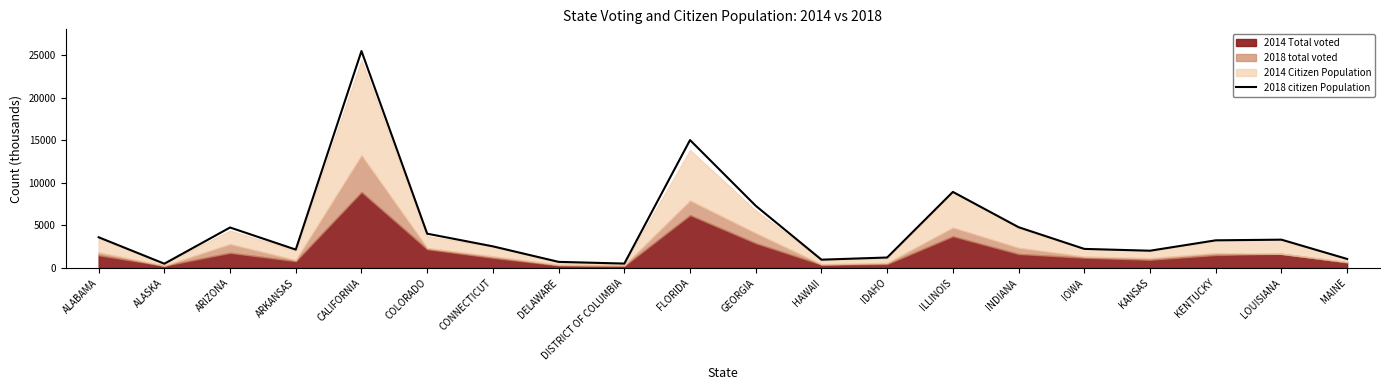

Rank the categories by value from lowest to highest.

ALASKA, DISTRICT OF COLUMBIA, DELAWARE, HAWAII, MAINE, IDAHO, KANSAS, ARKANSAS, IOWA, CONNECTICUT, KENTUCKY, LOUISIANA, ALABAMA, COLORADO, ARIZONA, INDIANA, GEORGIA, ILLINOIS, FLORIDA, CALIFORNIA